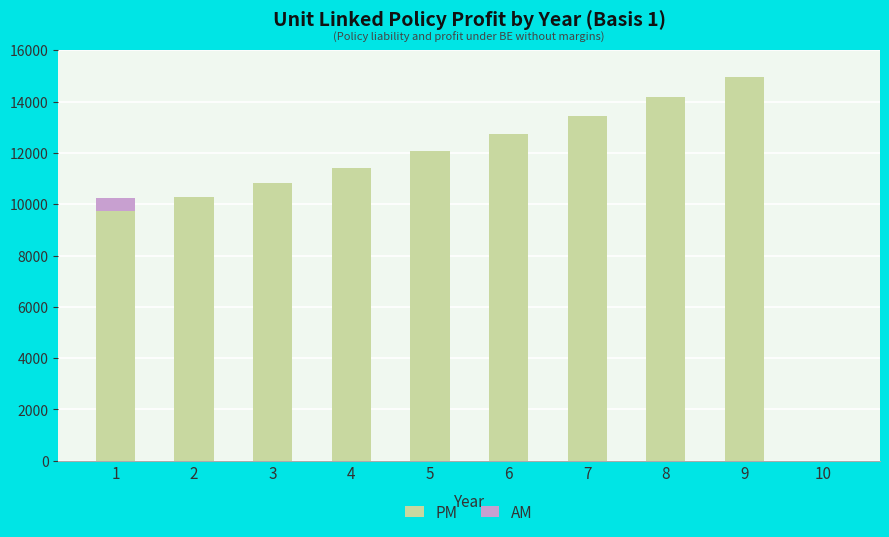

What is the average value of the PM series?

10962.3